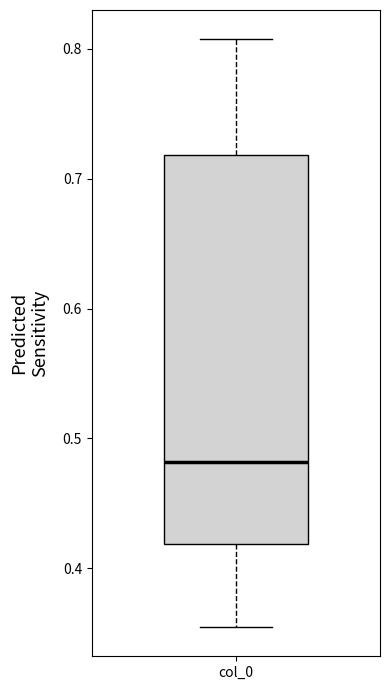

Read this box plot against the y-axis: the position of the median line, the range covered by the box, and the ends of both whiskers. The values are not printed on the chart, so give them approximately, as read against the axis.

median 0.48, box 0.42 to 0.72, whiskers 0.35 to 0.81